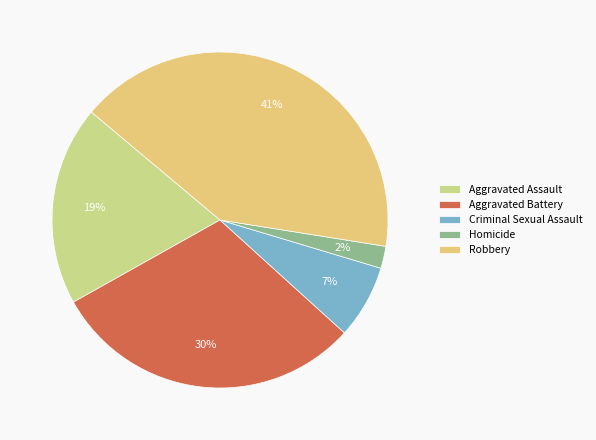

To the nearest percent, what is the combined percentage of Criminal Sexual Assault and Homicide?

9%